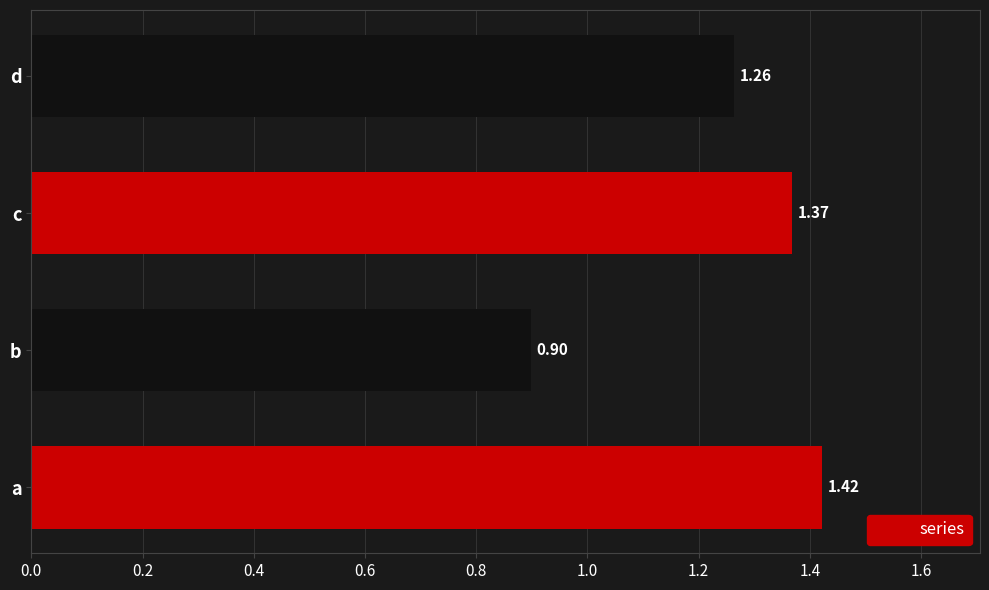

Approximately how many times larger is the value at b compared to a?

0.6